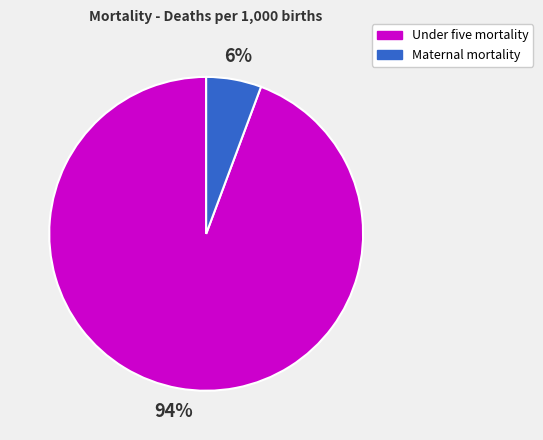

To the nearest percent, what is the average slice percentage?

50%